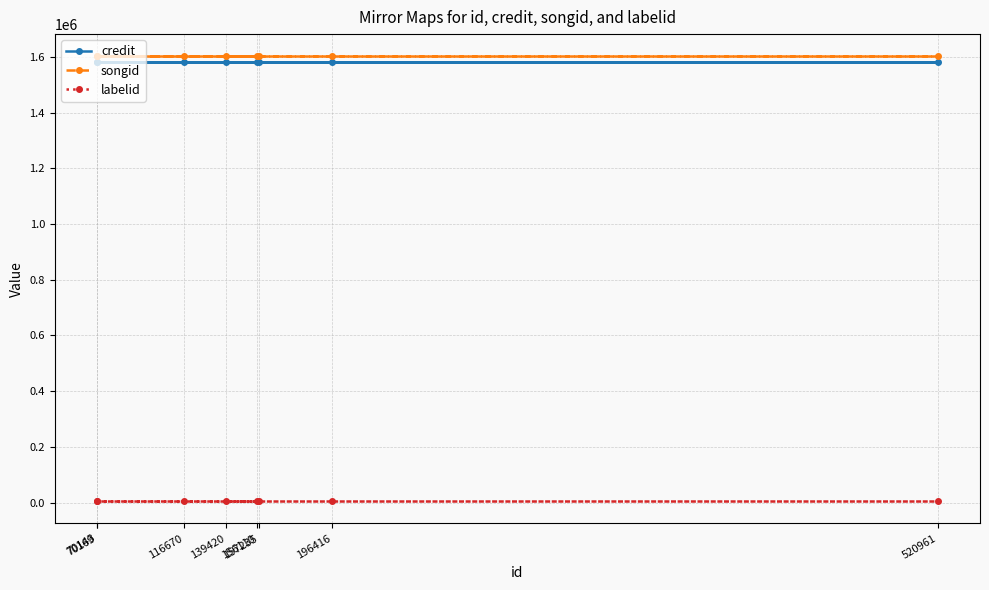

At which category does the chart reach its peak across all series?

139420